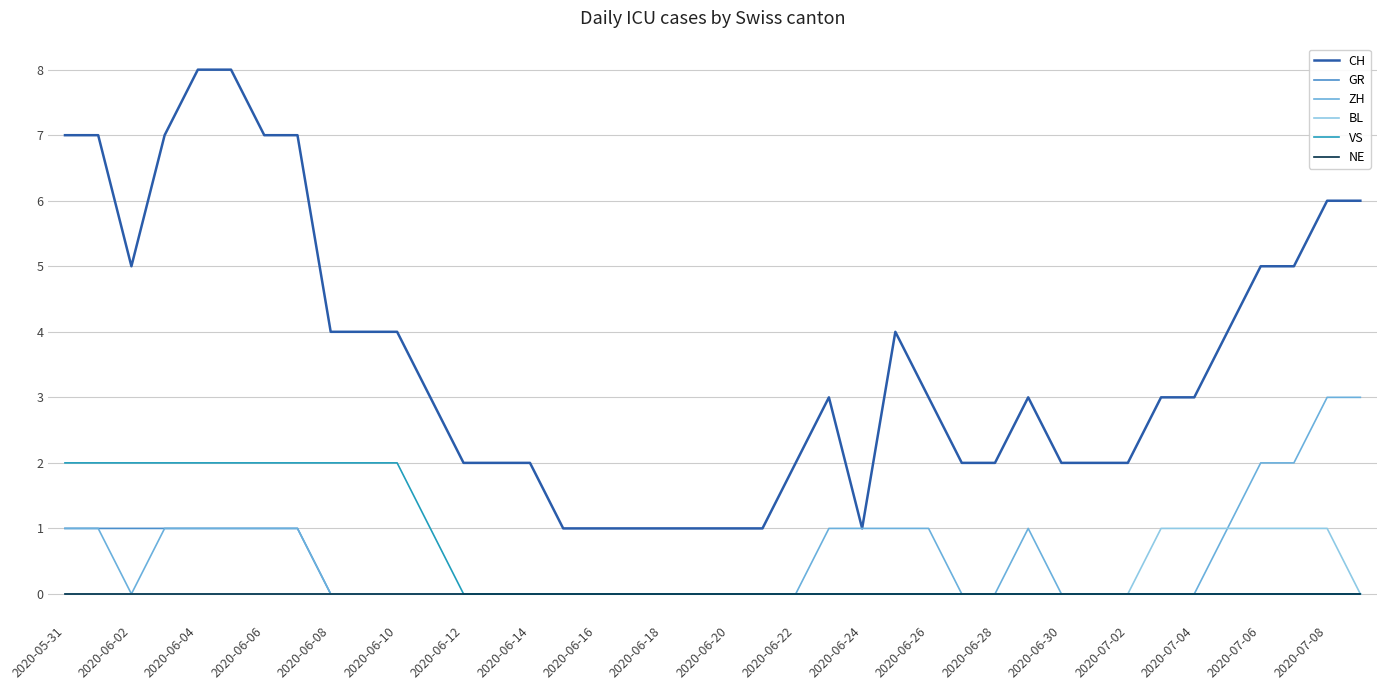

What are all the series names shown in the legend?

CH, GR, ZH, BL, VS, NE